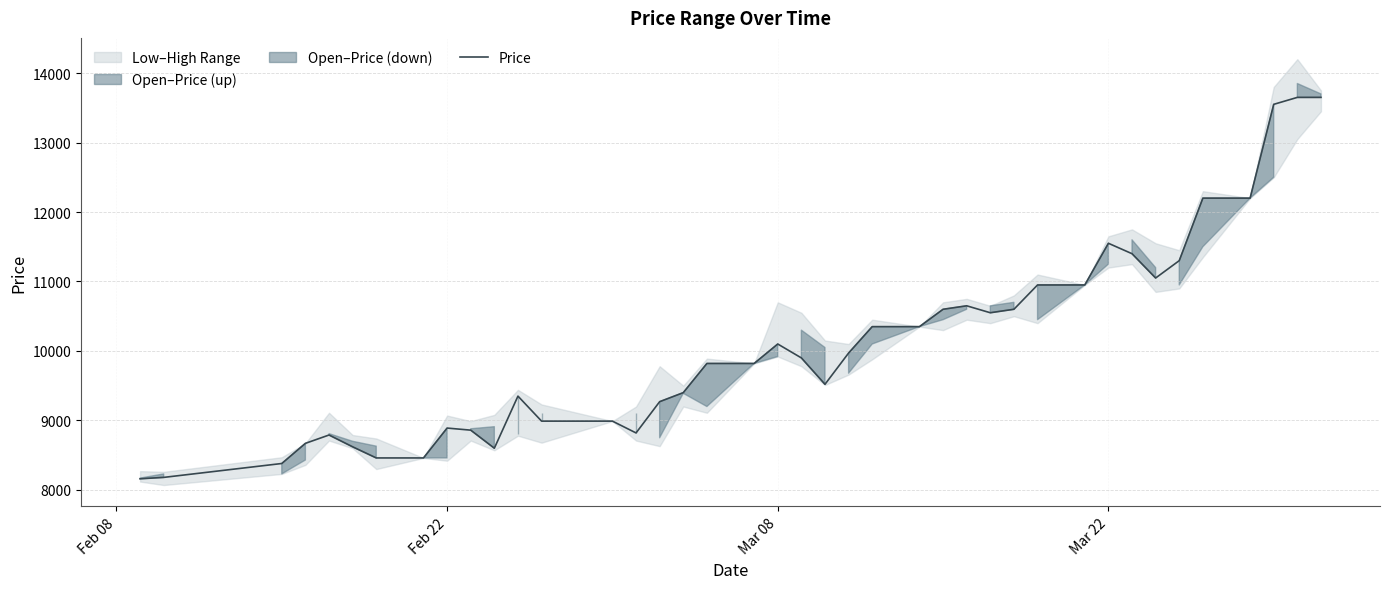

Reading left to right, what are all the values shown in this chart?

8160	8180	8380	8670	8790	8620	8460	8460	8890	8860	8600	9350	8990	8990	8820	9270	9400	9820	9820	10100	9900	9520	9970	10350	10350	10600	10650	10550	10600	10950	10950	11550	11400	11050	11300	12200	12200	13550	13650	13650